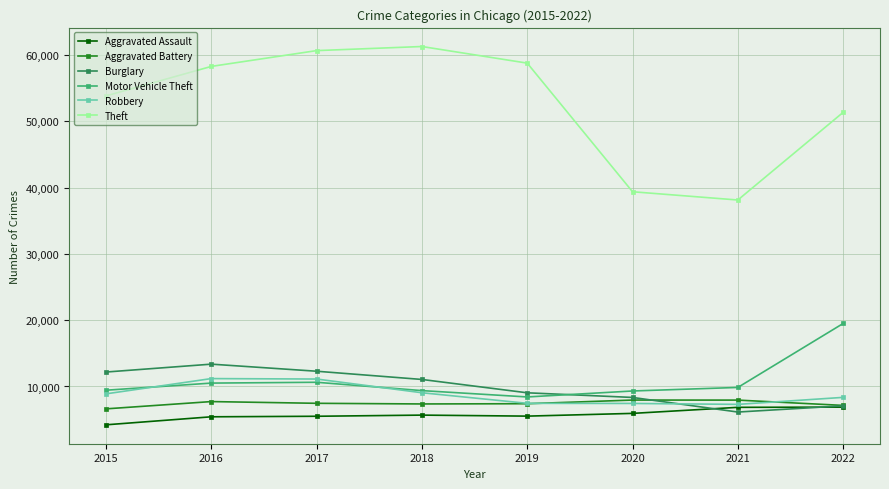

True or false: Motor Vehicle Theft and Aggravated Assault cross at least once.

False